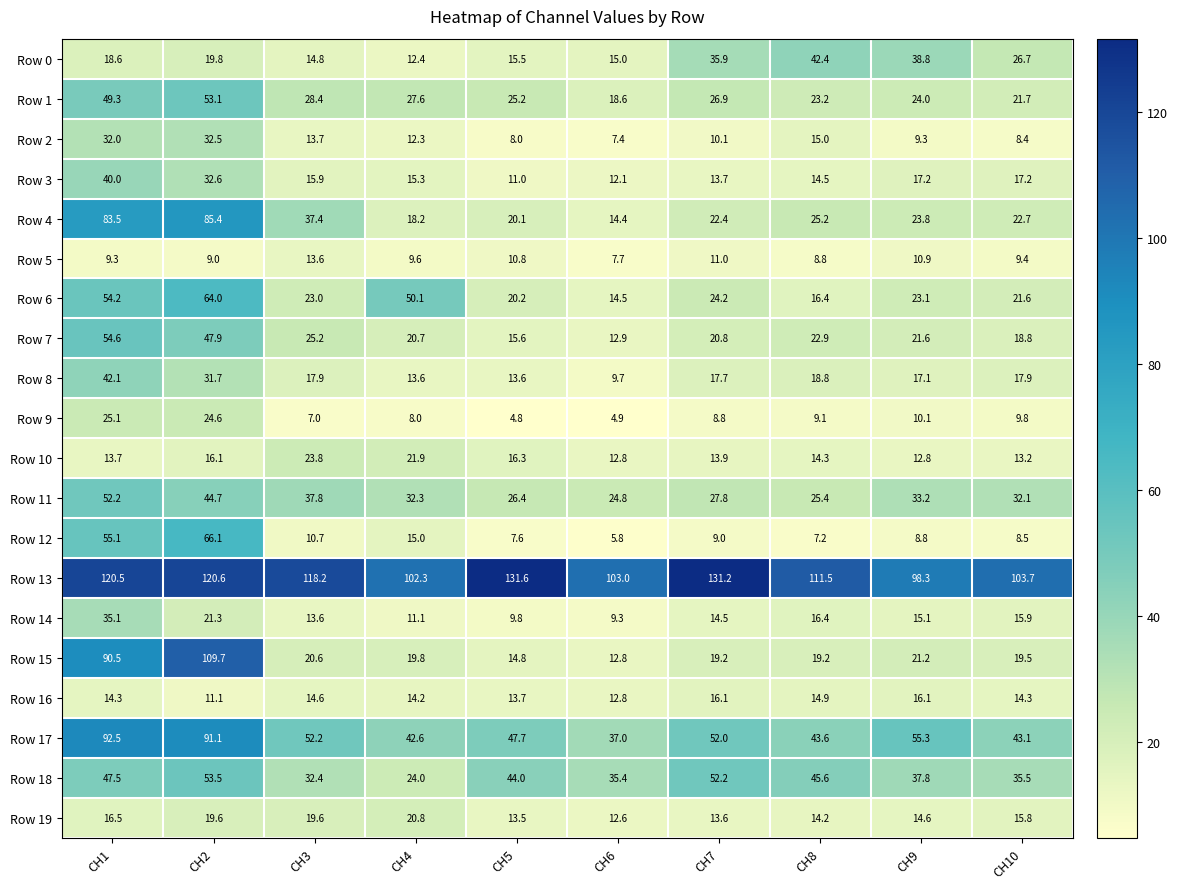

Which series has the largest range (max minus min)?

Row 15